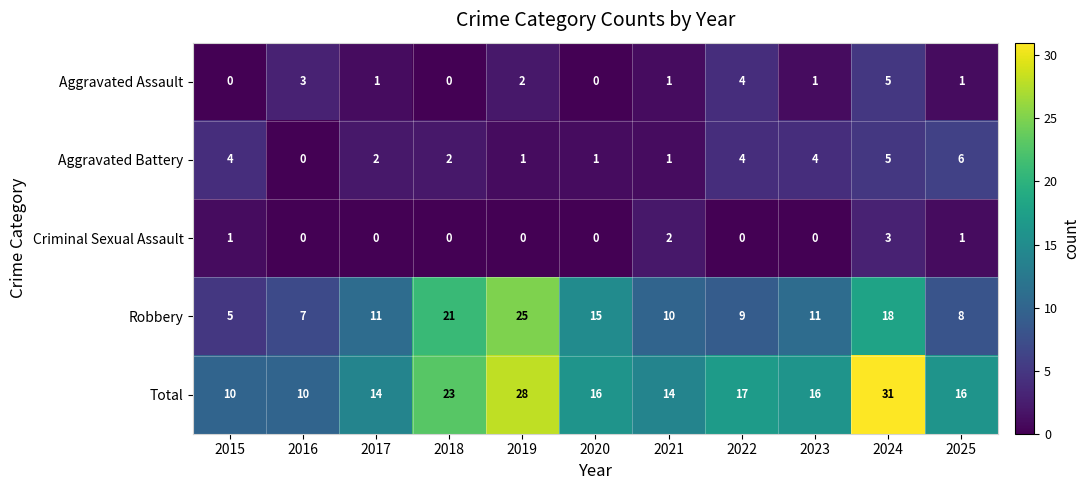

Is it true that Aggravated Battery equals 5 at 2024?

True